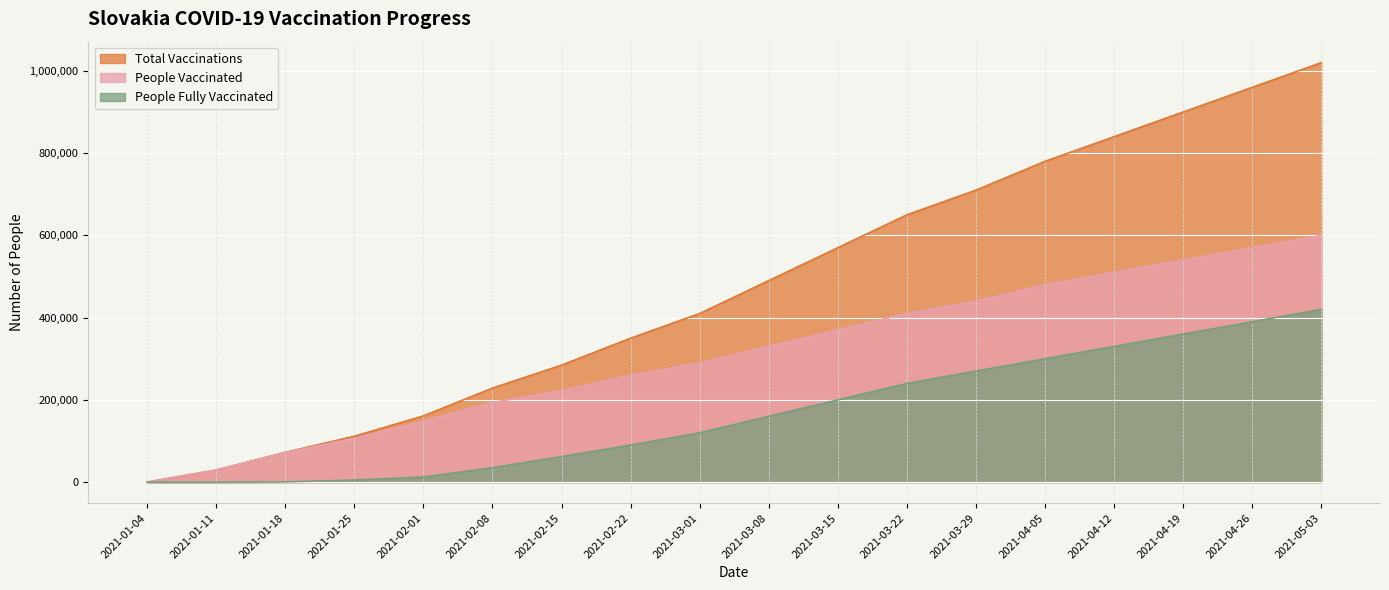

What is the difference between the people_vaccinated values at 2021-01-04 and 2021-02-08?

193631